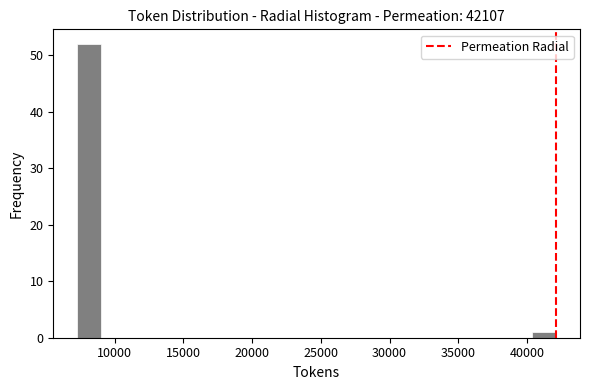

Read against the x-axis, roughly where is the centre of the tallest bar?

8000